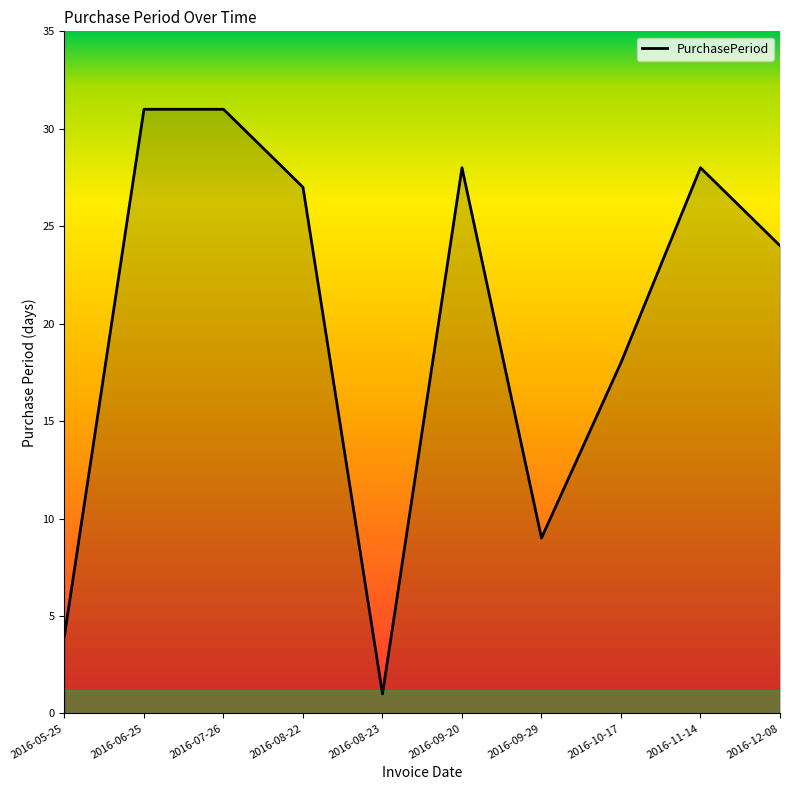

Reading left to right, what are all the values shown in this chart?

2016-05-25=4	2016-06-25=31	2016-07-26=31	2016-08-22=27	2016-08-23=1	2016-09-20=28	2016-09-29=9	2016-10-17=18	2016-11-14=28	2016-12-08=24